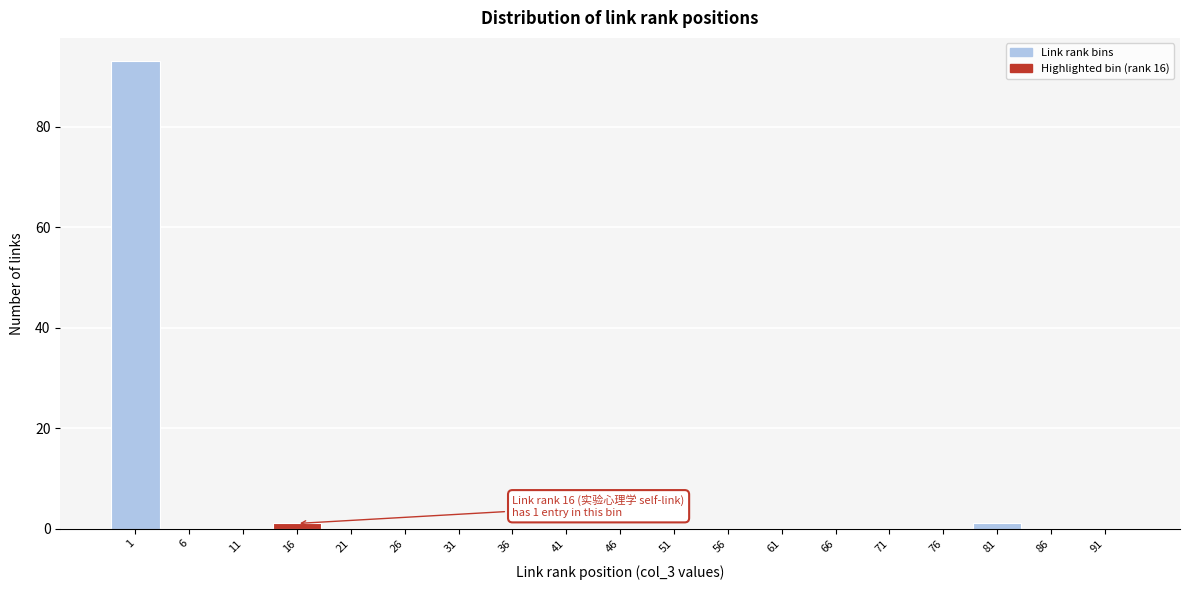

Reading left to right, extract all data points from this chart.

1=93	6=0	11=0	16=1	21=0	26=0	31=0	36=0	41=0	46=0	51=0	56=0	61=0	66=0	71=0	76=0	81=1	86=0	91=0